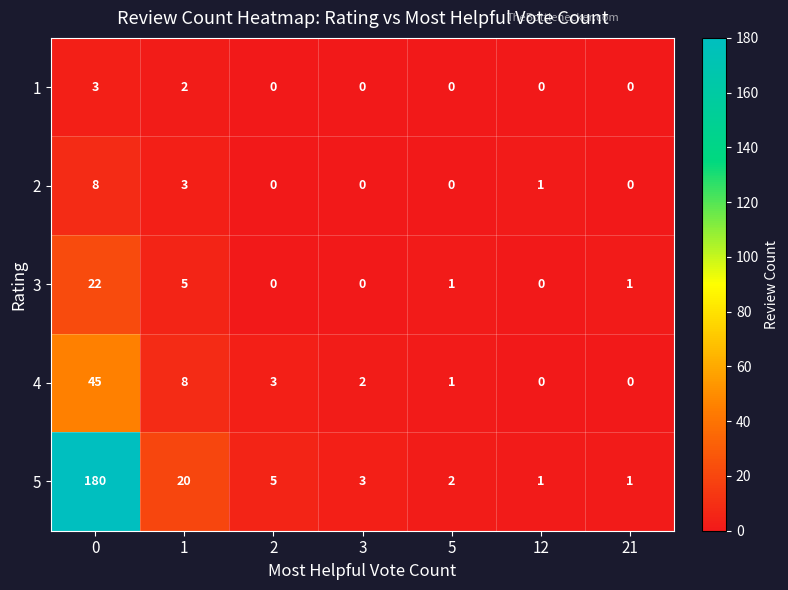

What is the total value across all series at 1?

38